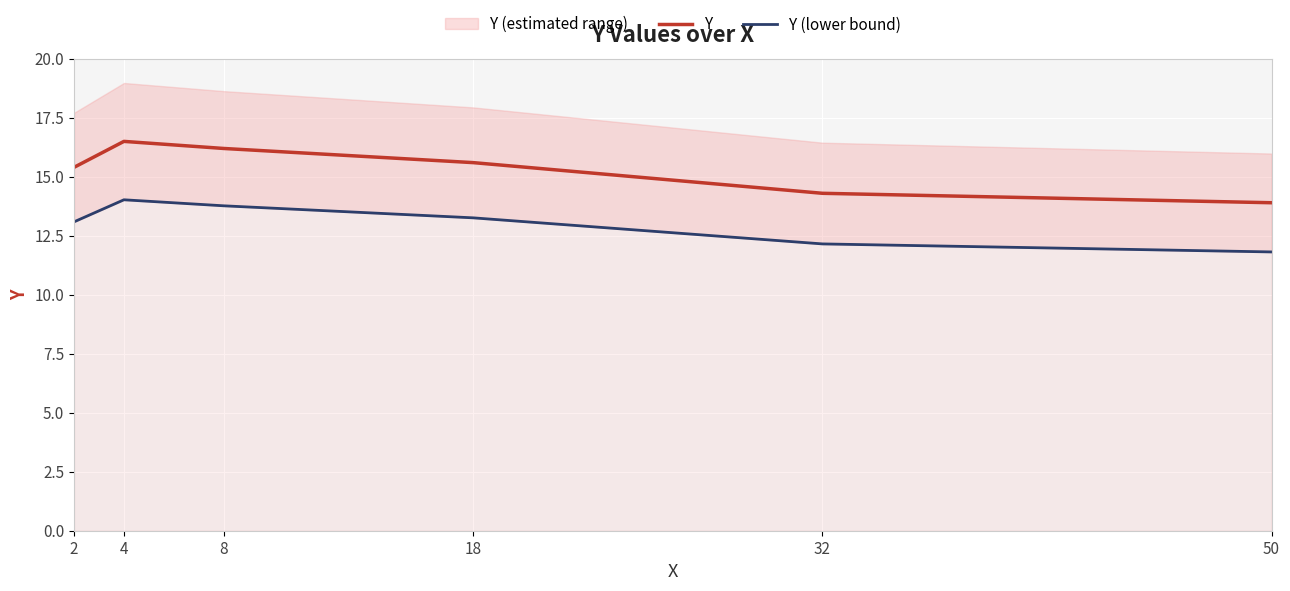

What is the difference between the maximum and minimum values in the Y series?

2.6